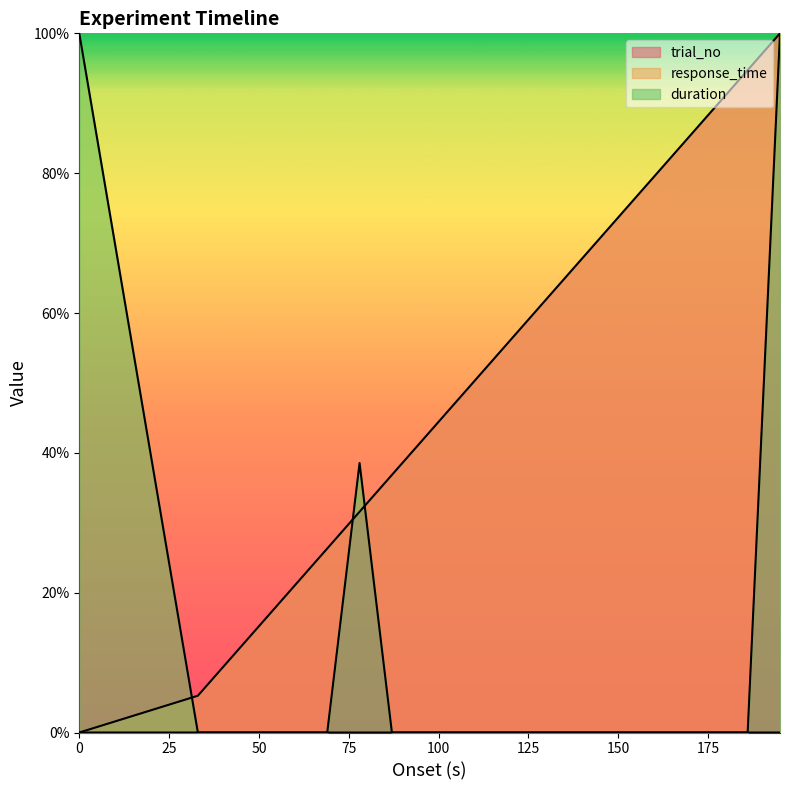

What are all the series names shown in the legend?

trial_no, response_time, duration